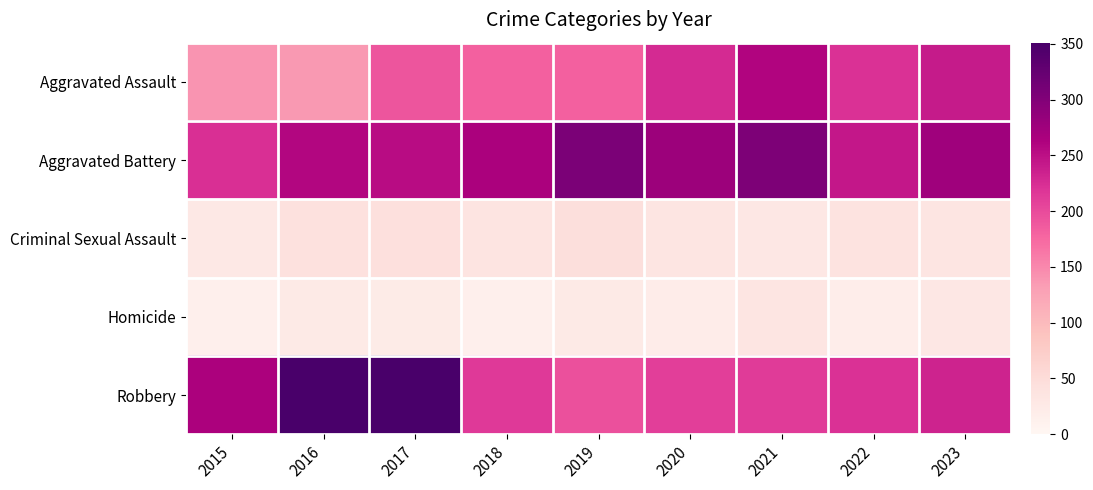

What is the difference between the highest and lowest values at 2020?

258